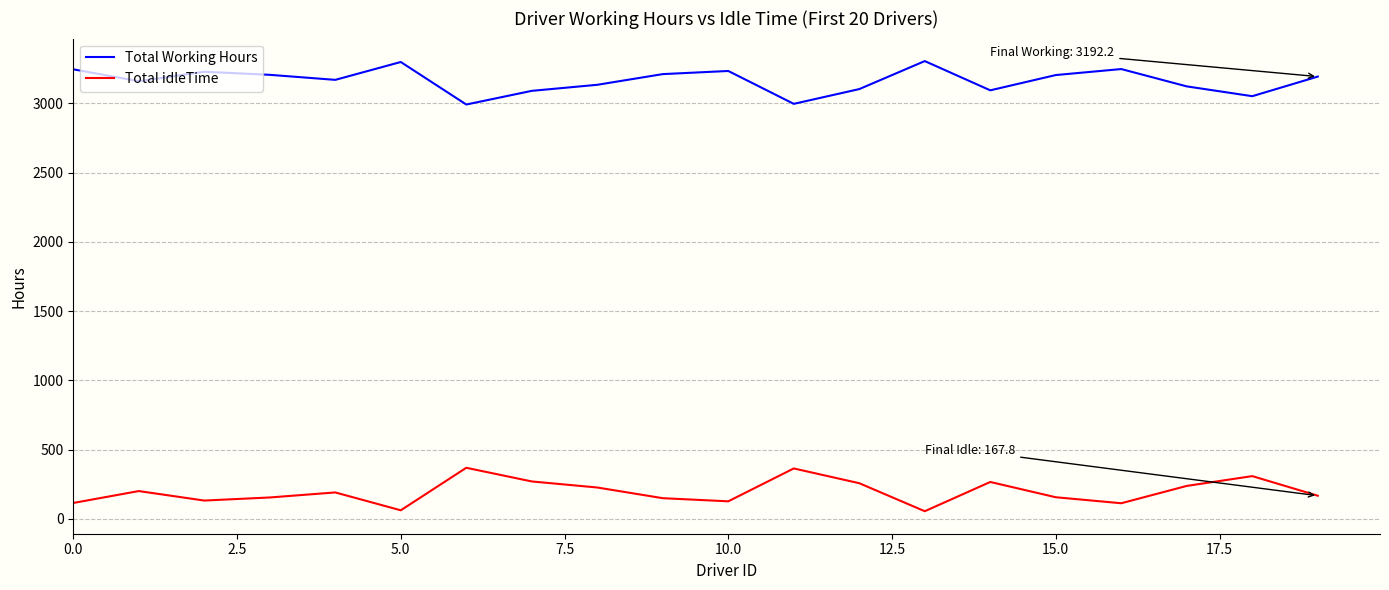

What is the minimum value shown in the chart?

55.9